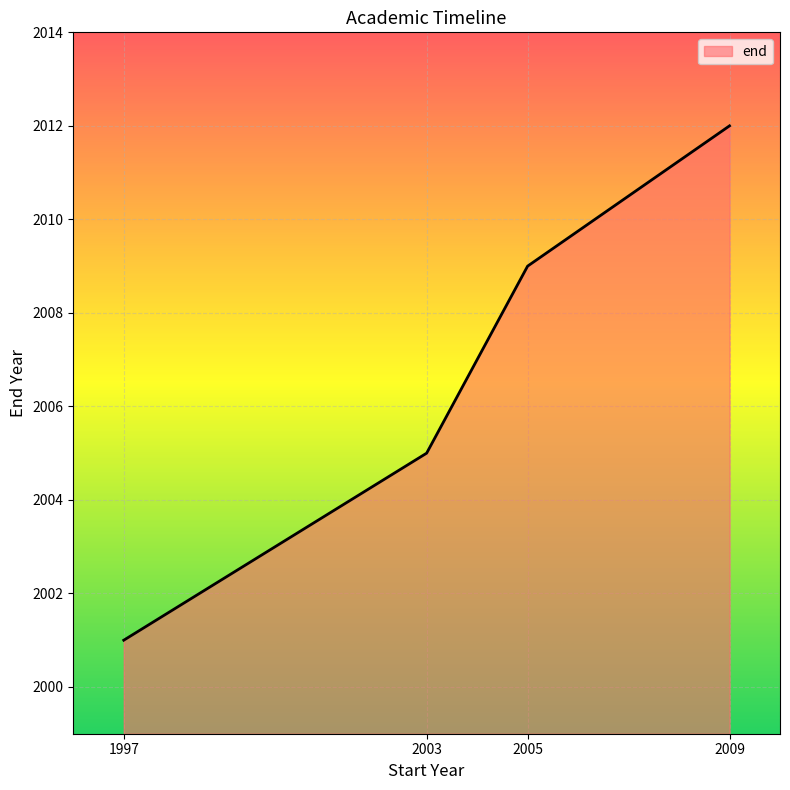

List the labels in order of value, smallest first.

1997, 2003, 2005, 2009